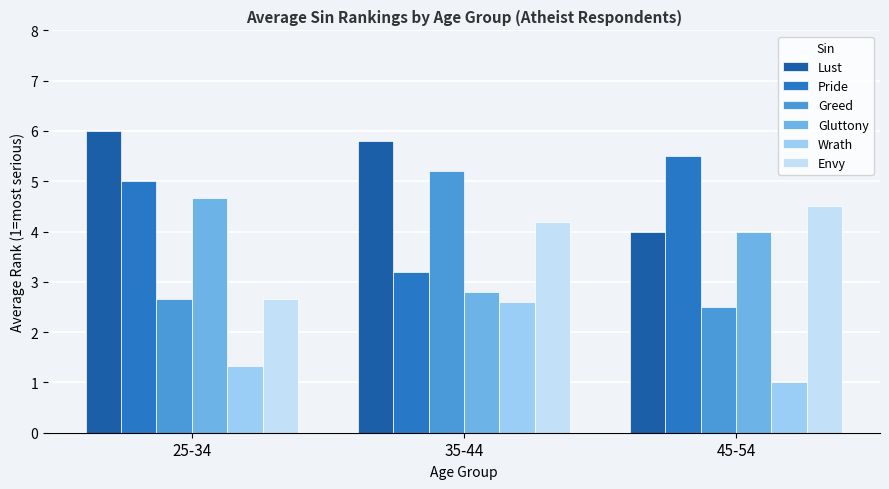

Between 25-34 and 45-54, which series saw the biggest shift?

Lust